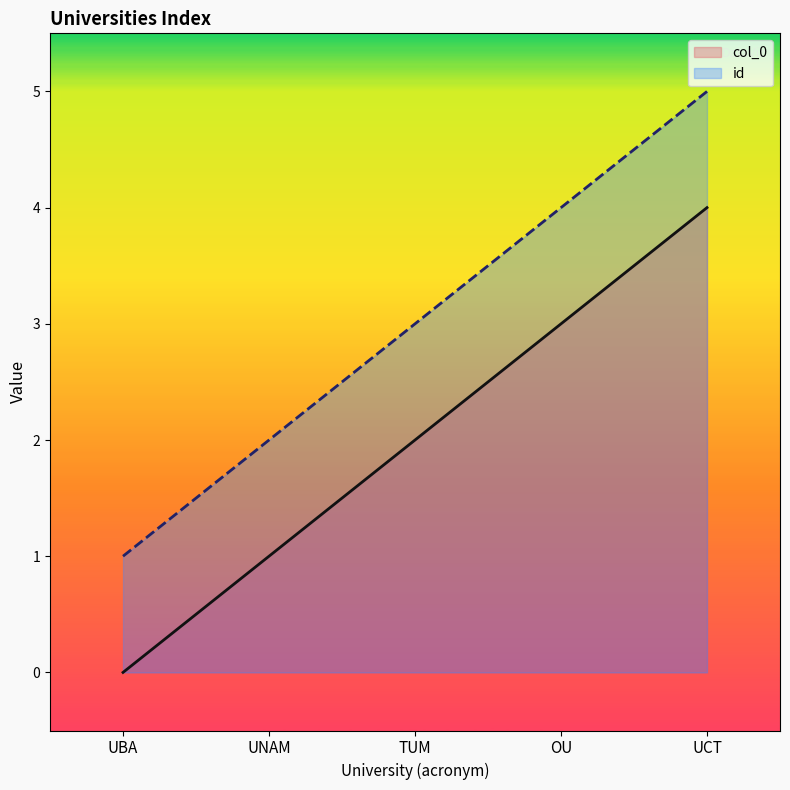

What are all the series names shown in the legend?

col_0, id